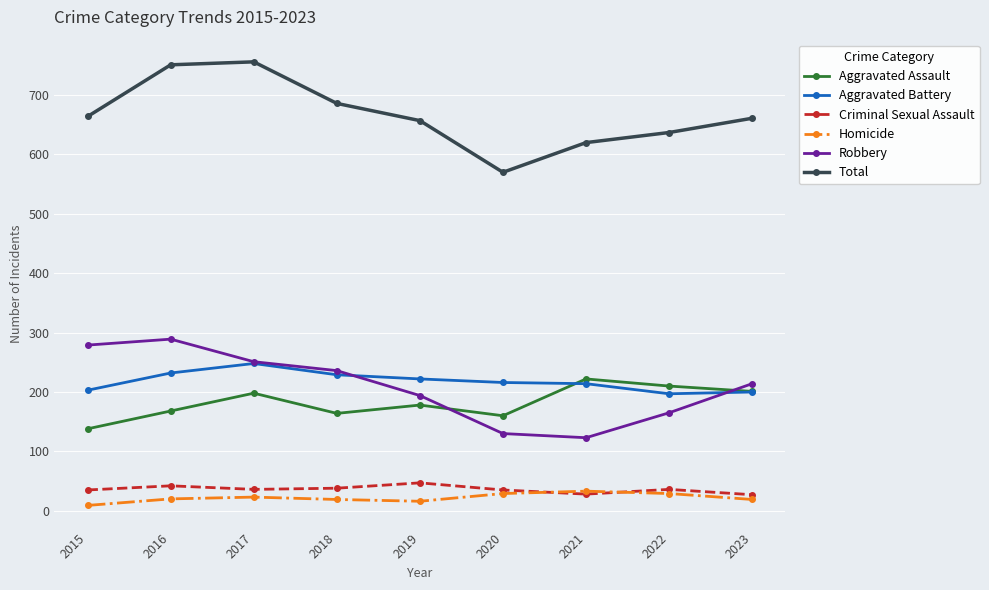

Rank the series by their maximum value, from highest to lowest.

Total, Robbery, Aggravated Battery, Aggravated Assault, Criminal Sexual Assault, Homicide